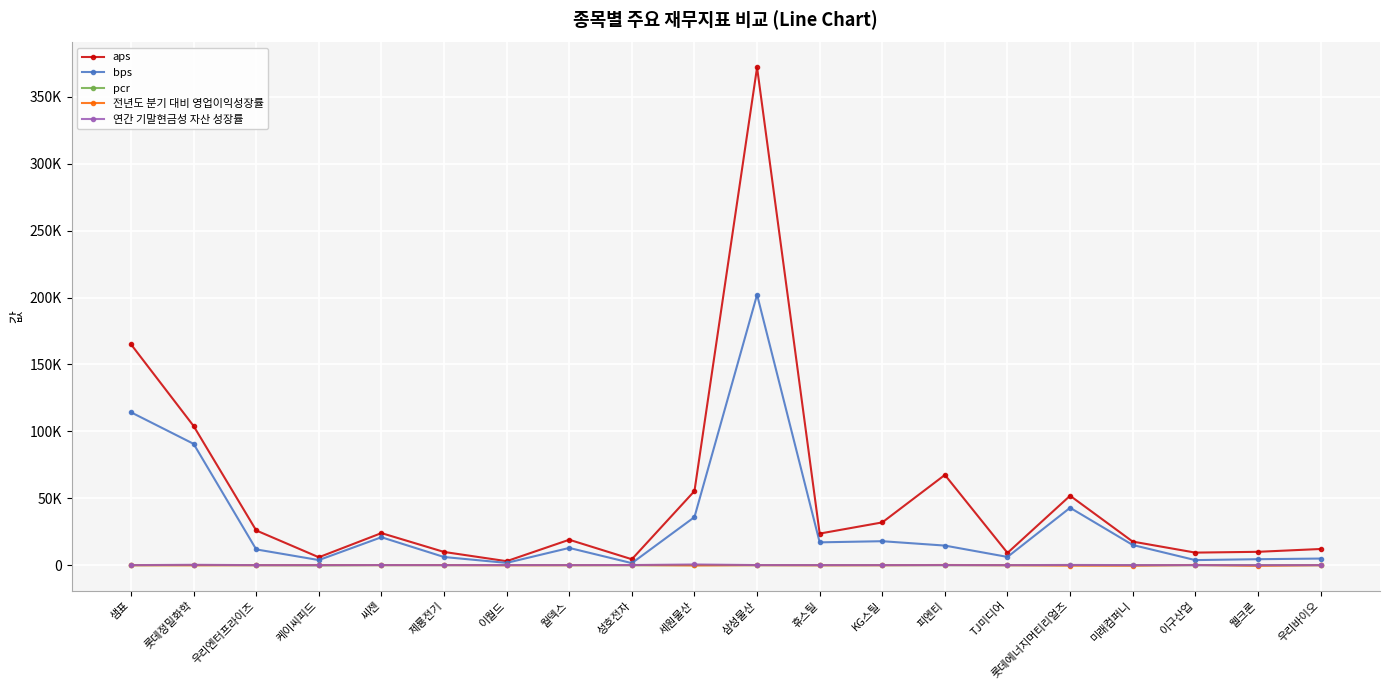

The bps series shows 50820.5 at 세원물산. True or false?

False